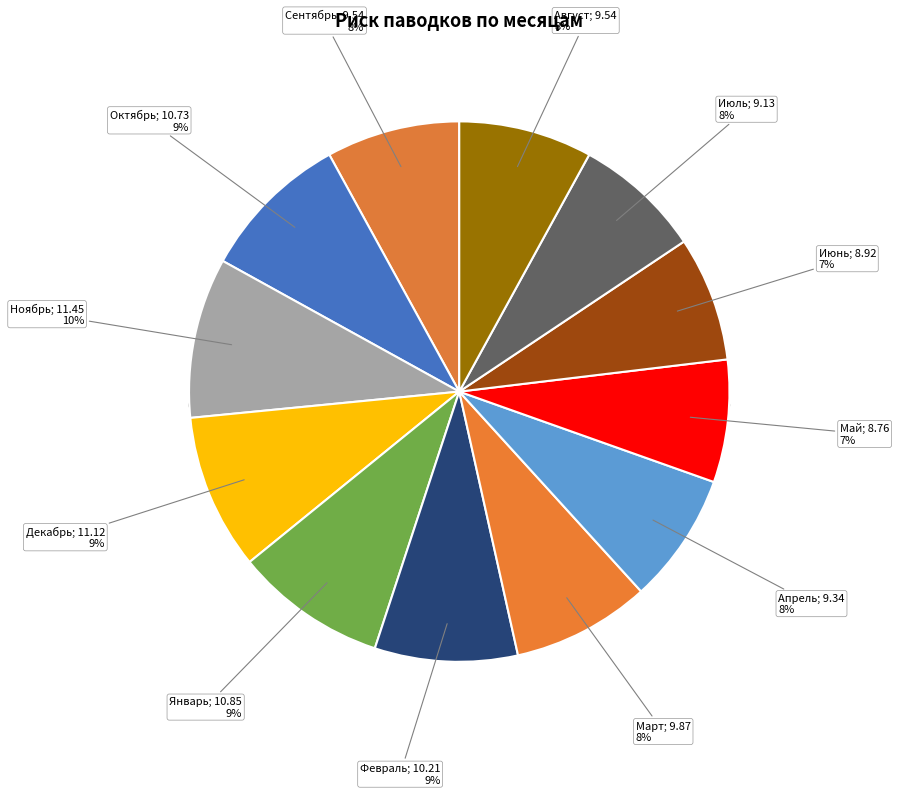

Does 10 represent more than half of the total?

No